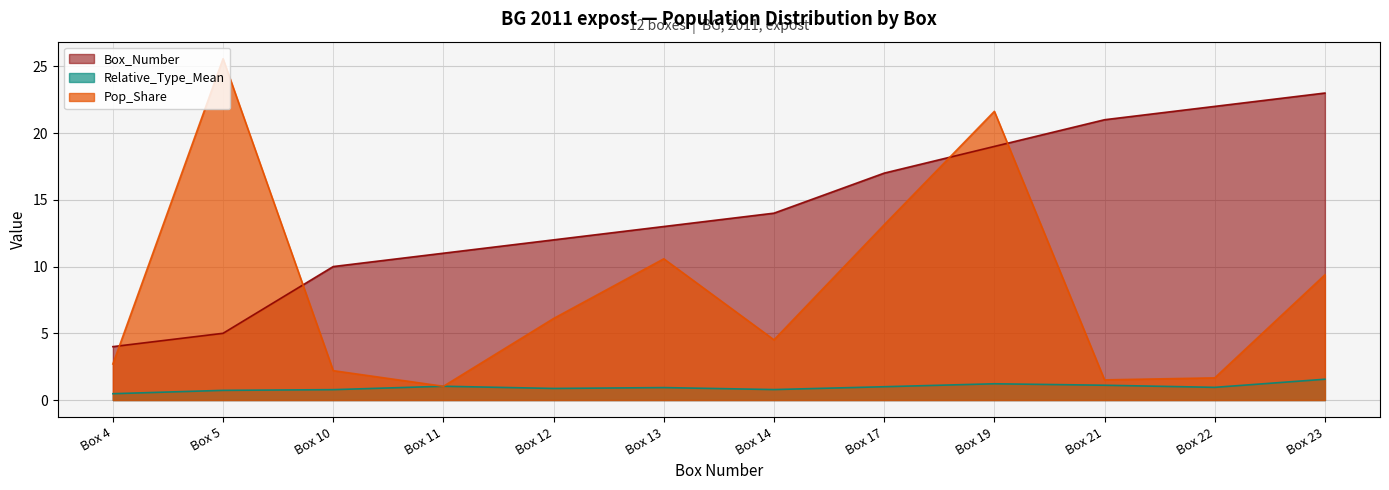

At which label is Pop_Share closest to 13?

Box 17